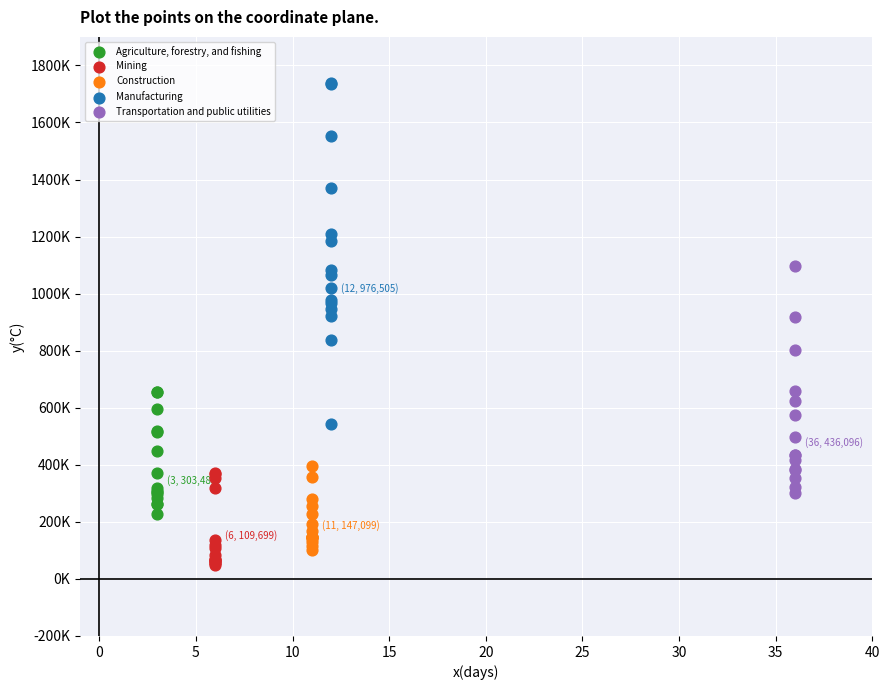

Which series has the widest spread of Y values?

Manufacturing